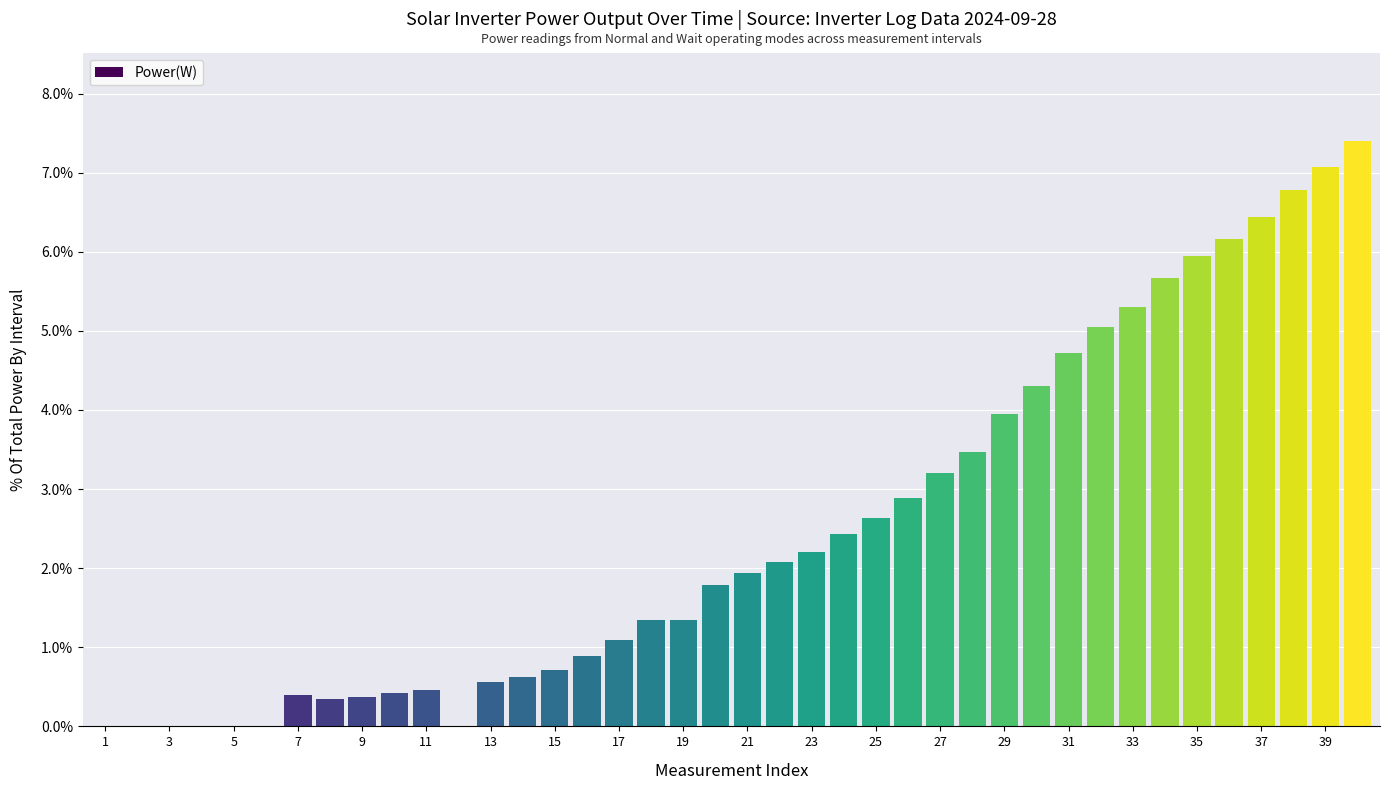

What is the sum of all values?

100.0